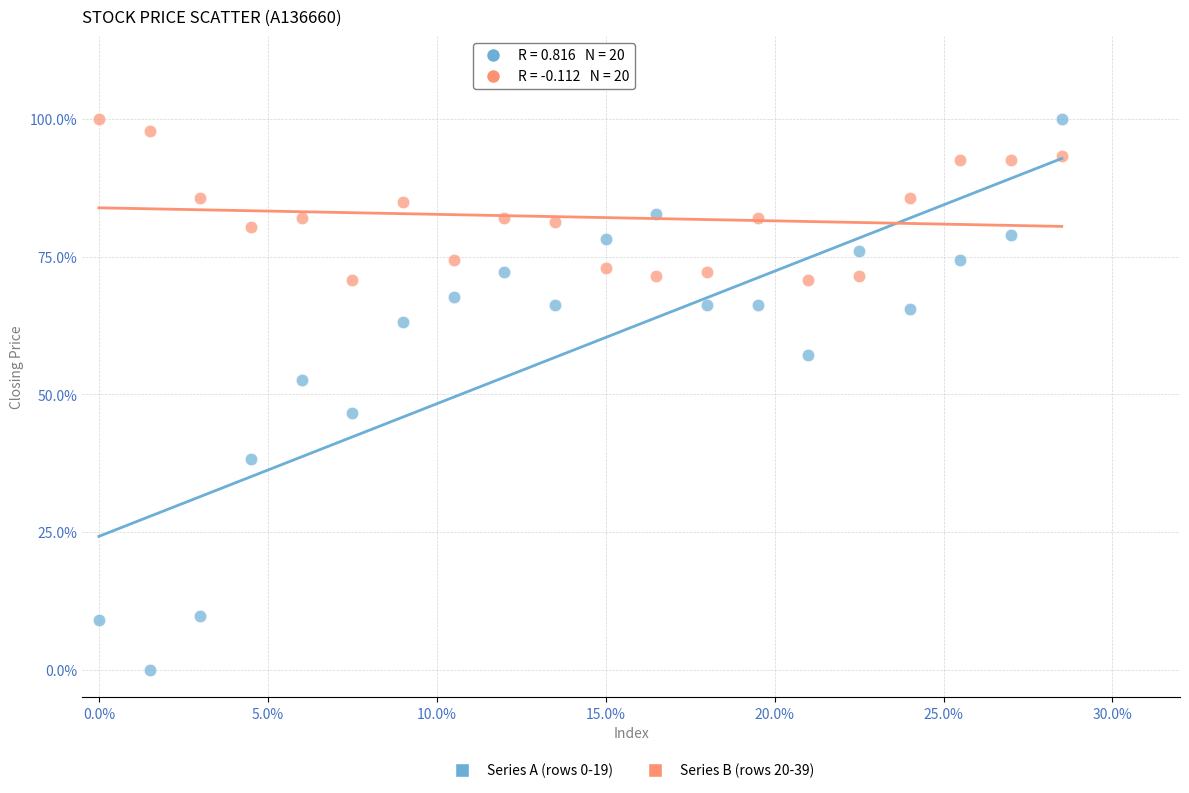

What are all the series names shown in the legend?

Series A (rows 0-19), Series B (rows 20-39)